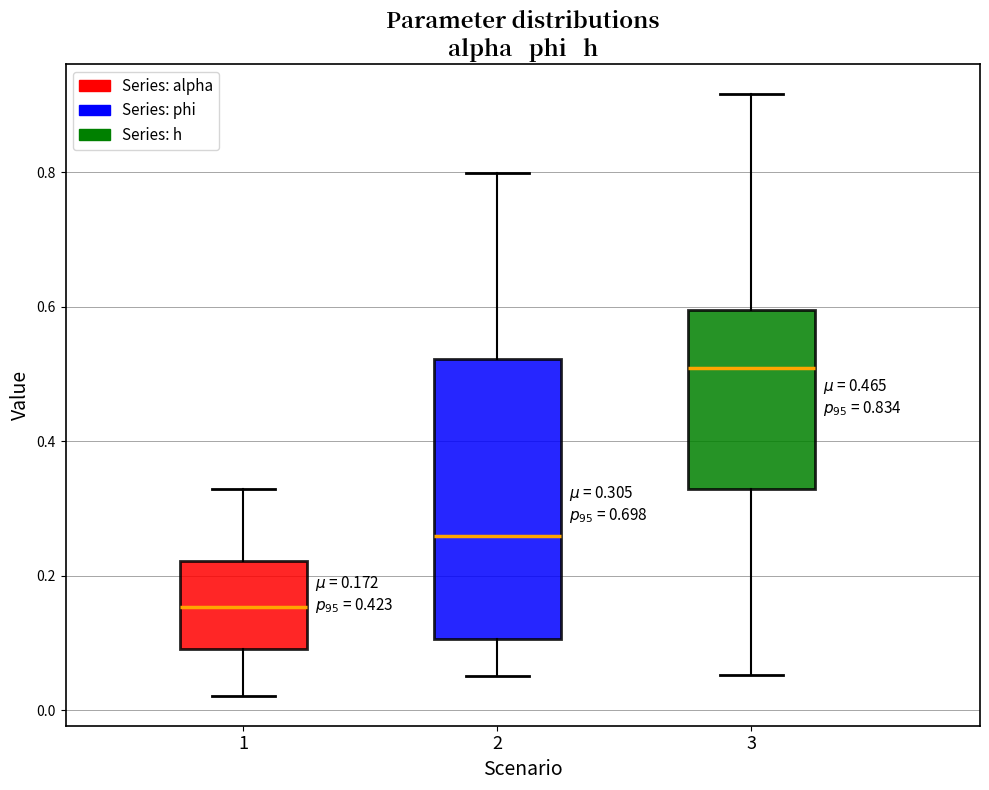

Comparing the boxes themselves (not the whiskers), which one is the tallest?

2